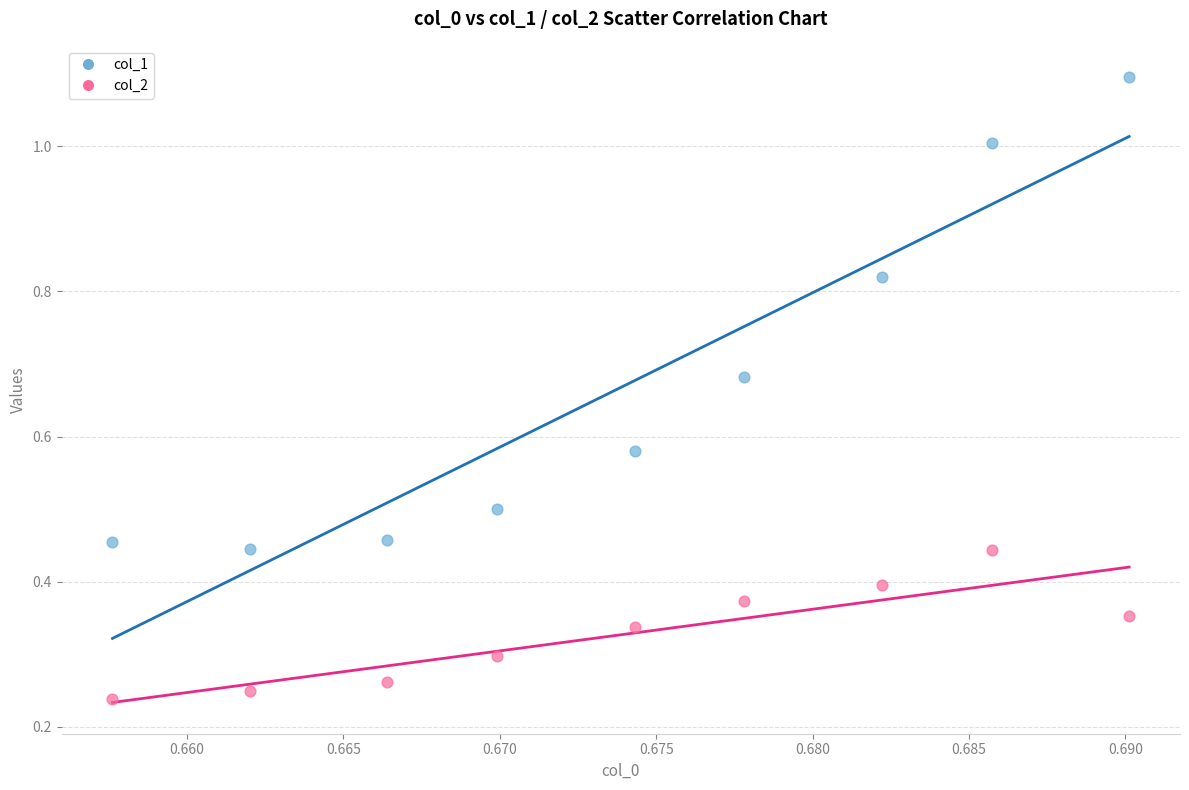

Across all data points, what is the range of Y values (max minus min)?

0.9